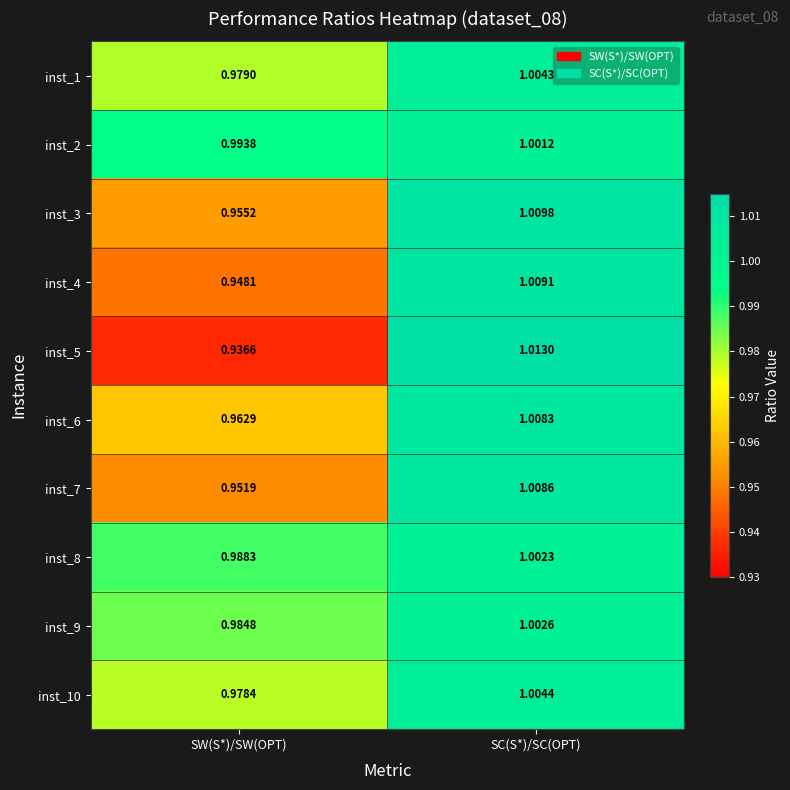

At which label is inst_2 closest to 0?

SW(S*)/SW(OPT)